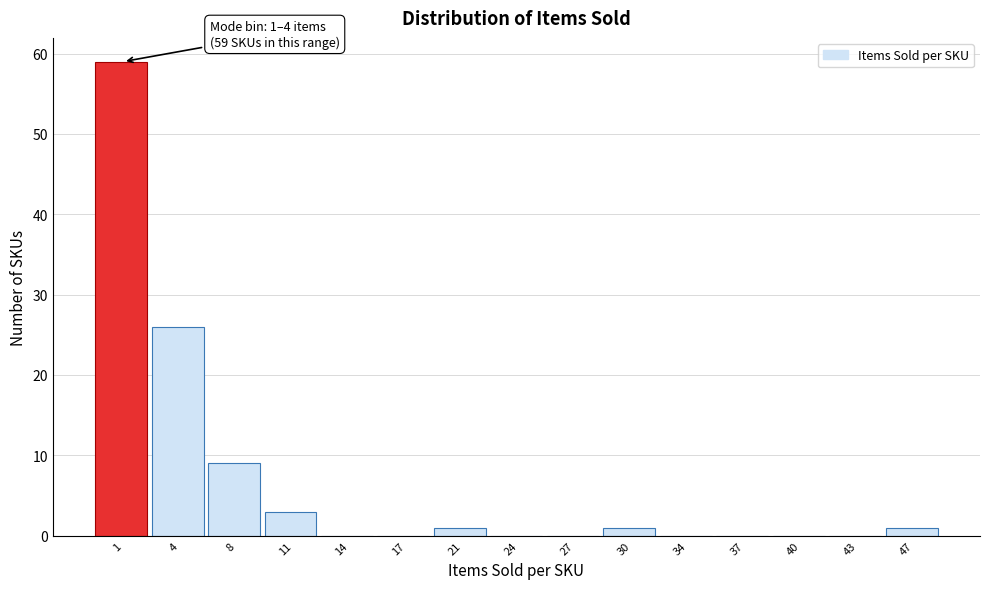

Reading left to right, list all the values displayed in this chart.

1=59	4=26	8=9	11=3	14=0	17=0	21=1	24=0	27=0	30=1	34=0	37=0	40=0	43=0	47=1